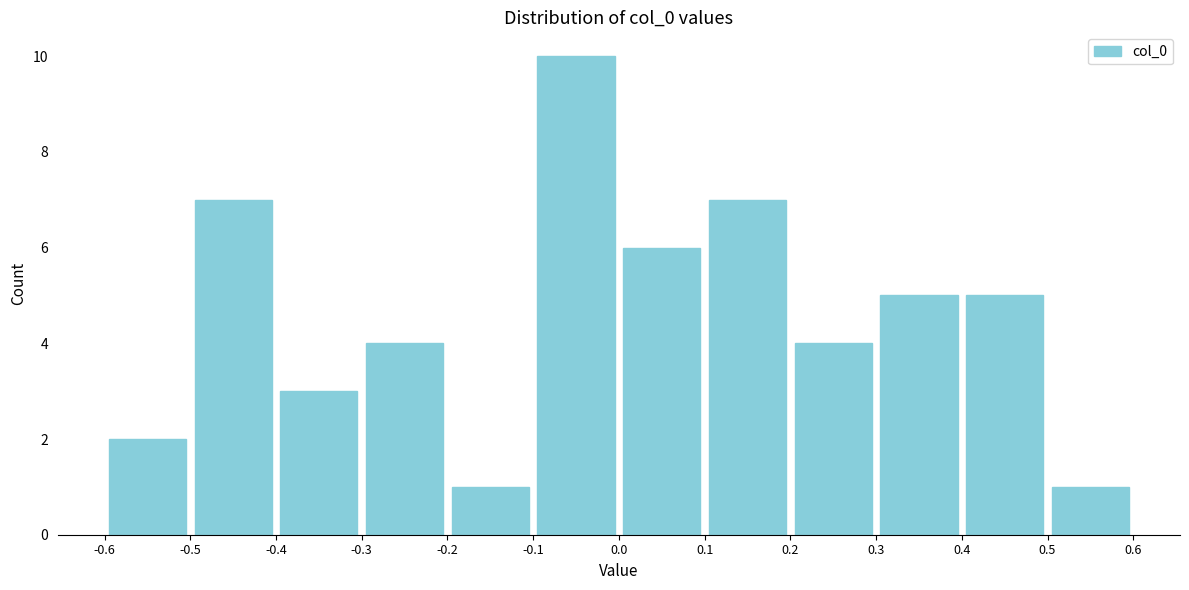

Reading left to right, list every bar in this chart as the range it spans on the x-axis followed by its height. The values are not printed on the chart, so give them approximately, as read against the axis.

-0.6 to -0.5: 2
-0.5 to -0.4: 7
-0.4 to -0.3: 3
-0.3 to -0.2: 4
-0.2 to -0.1: 1
-0.1 to 0.0: 10
0.0 to 0.1: 6
0.1 to 0.2: 7
0.2 to 0.3: 4
0.3 to 0.4: 5
0.4 to 0.5: 5
0.5 to 0.6: 1